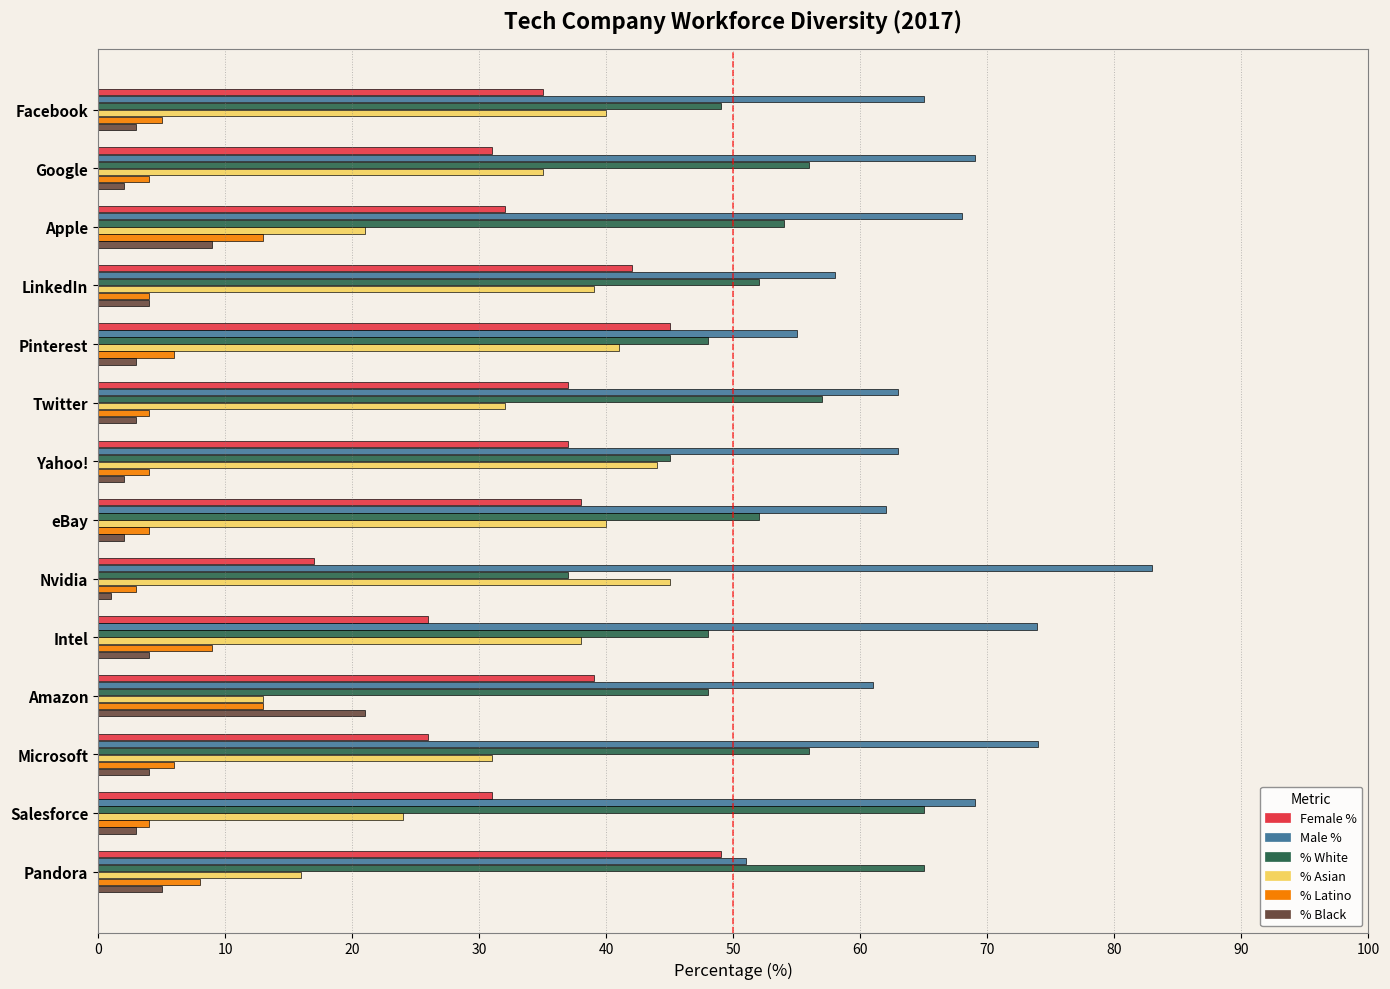

At how many categories does at least one series exceed 38?

14